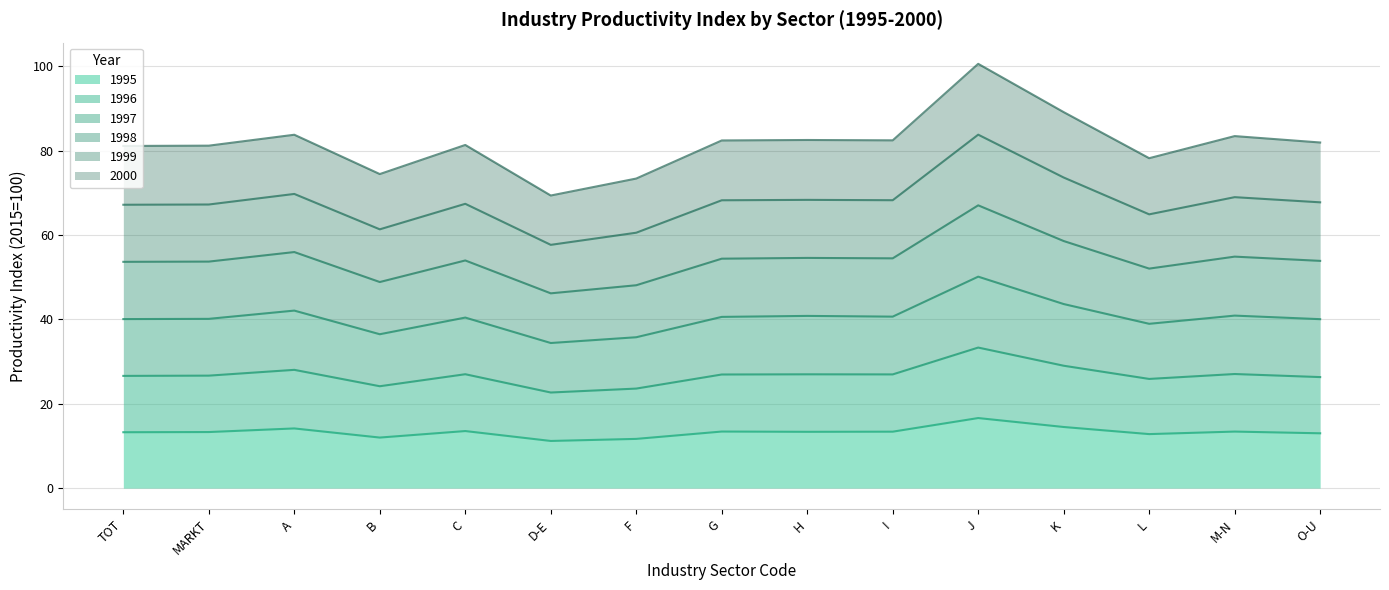

What is the label of the 11th point from the right?

C